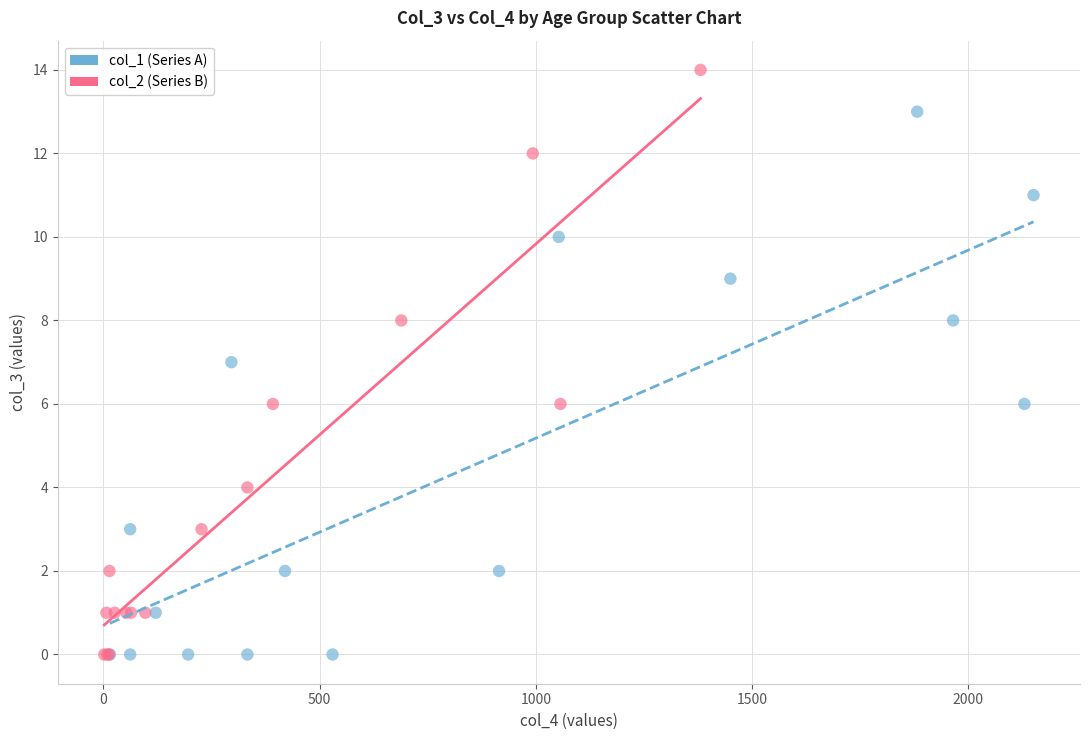

Which series contains the highest Y value?

col_2 (Series B)